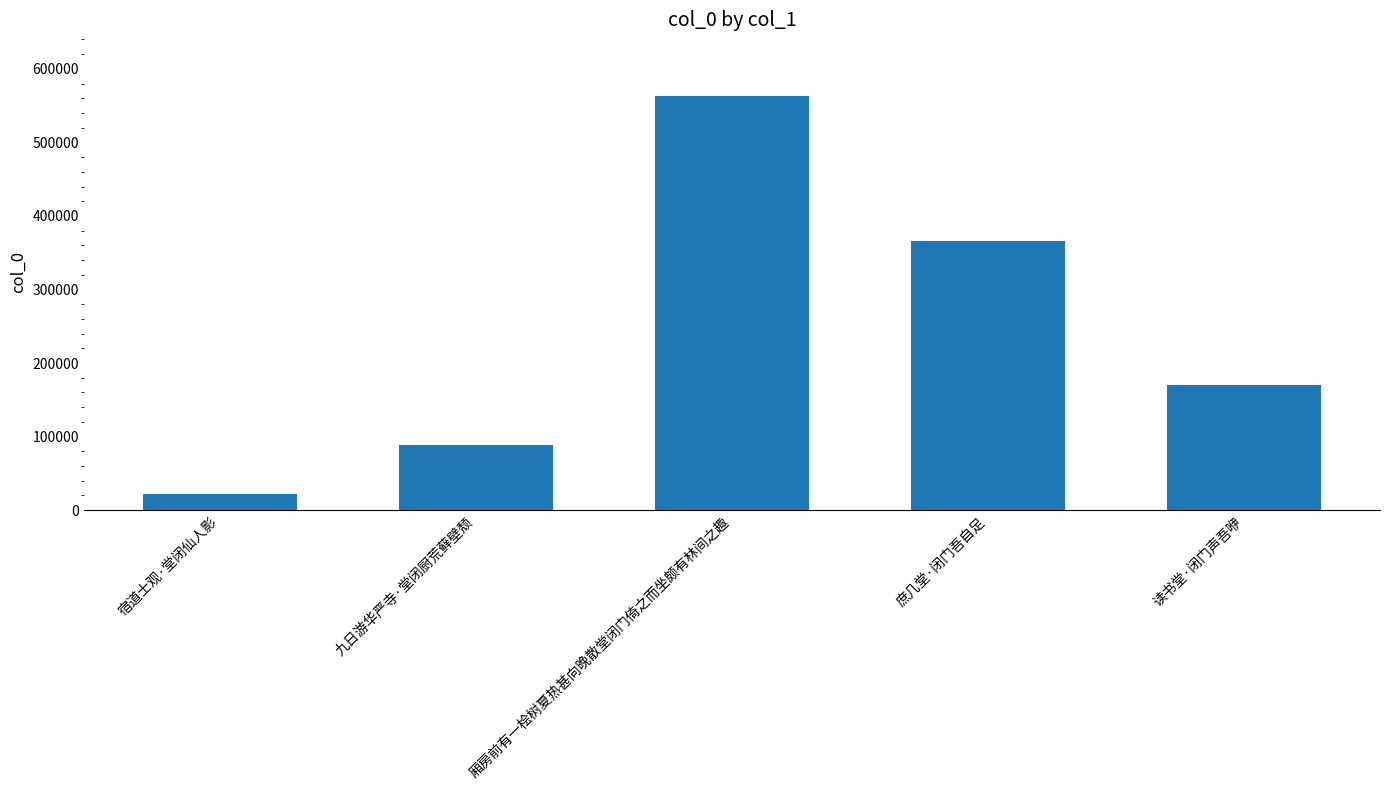

True or false: the data shows 170199 at 读书堂·闭门声吾咿.

True